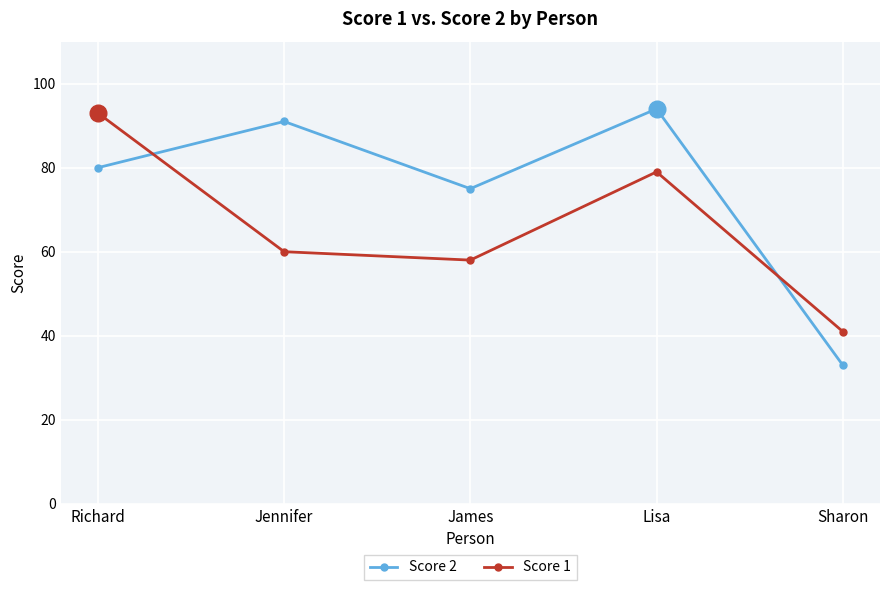

Between Jennifer and Lisa, which series saw the biggest shift?

Score 1